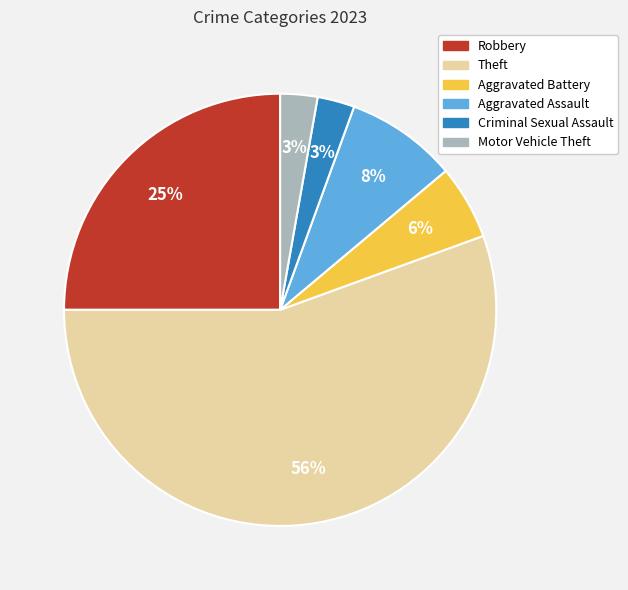

Which has a higher value, Robbery or Aggravated Battery?

Robbery